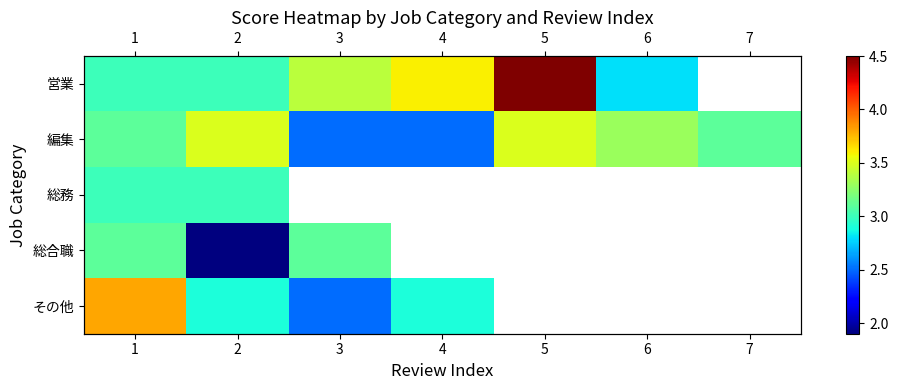

Is the value of 総務 at 6 greater than the value of 営業 at 1?

No